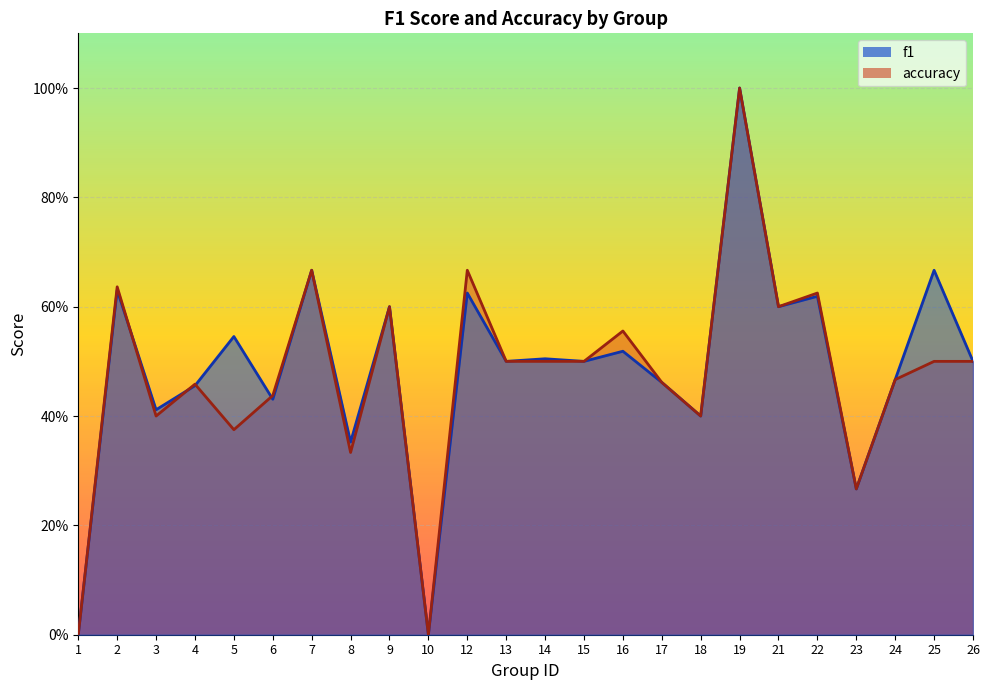

List the series in order of their overall mean, highest first.

f1, accuracy